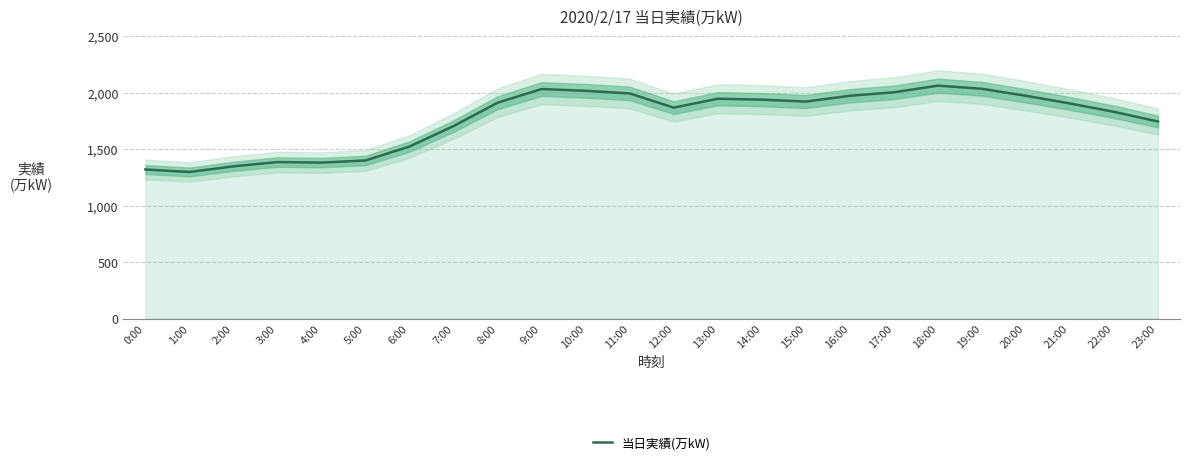

What is the difference between the values at 0:00 and 18:00?

743